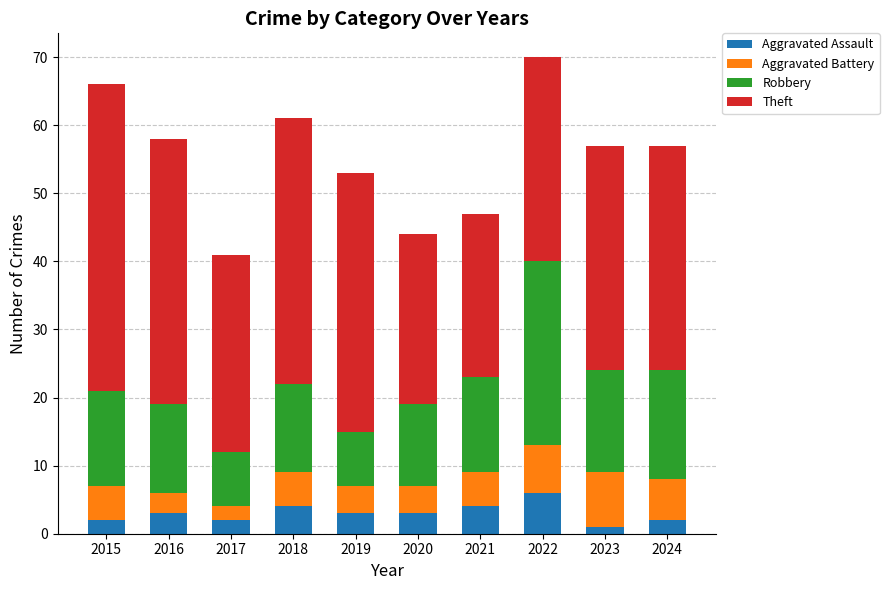

What is the maximum value for Aggravated Assault?

6